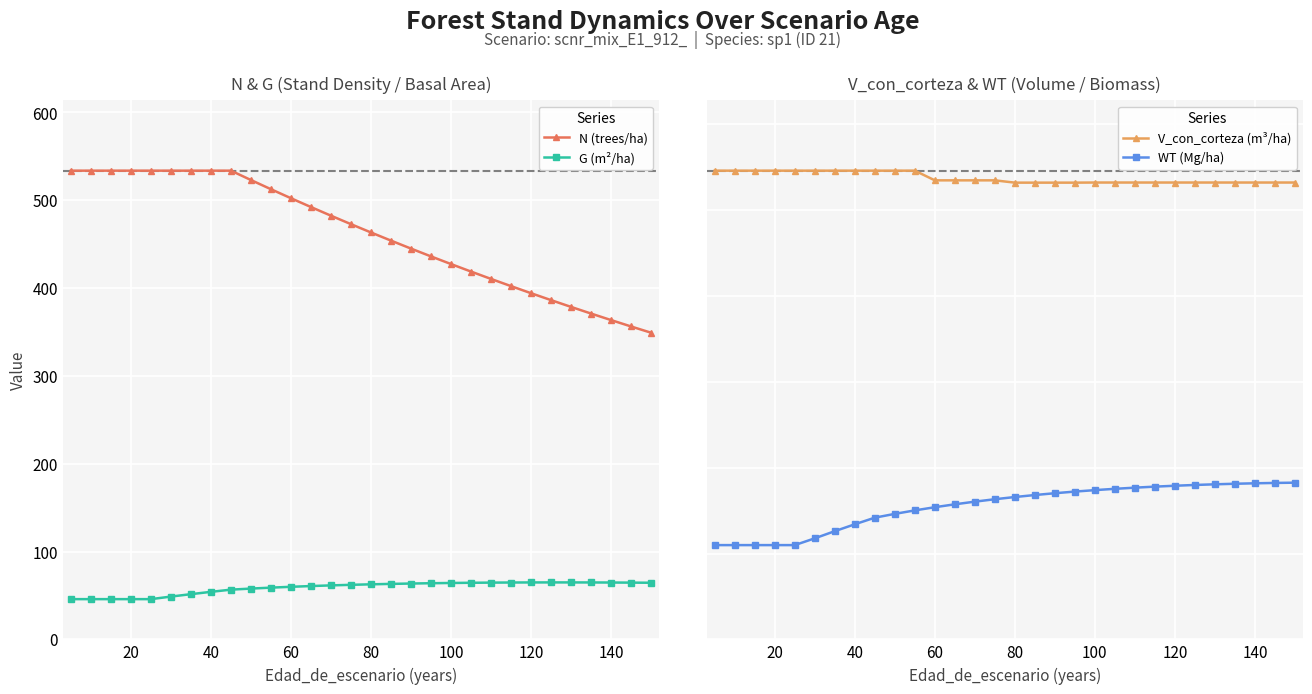

What is the highest value of the G (m²/ha) series?

64.8